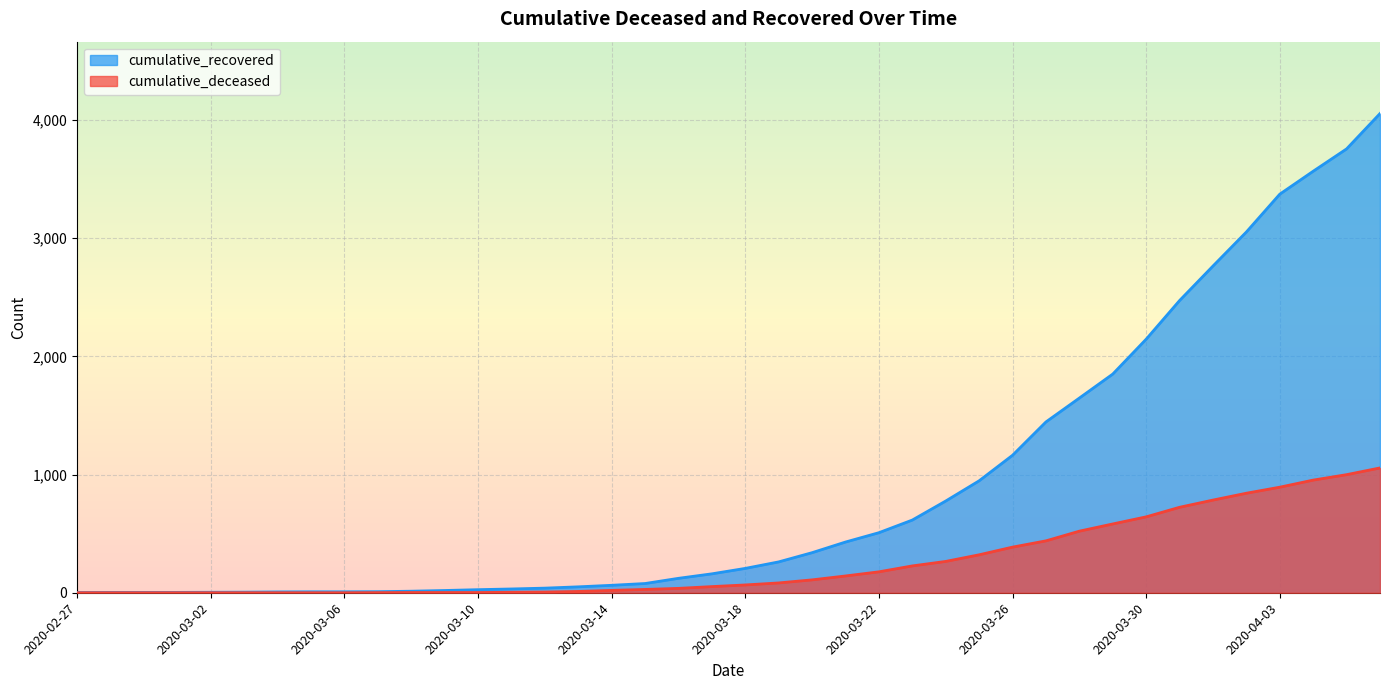

Which series has the widest spread of values?

cumulative_recovered